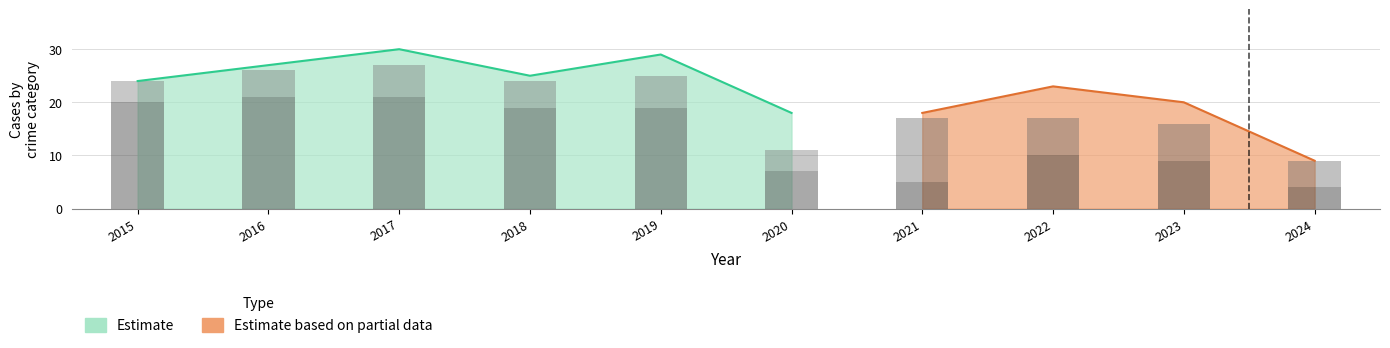

Reading right to left, extract all data points from this chart.

Theft: 4	9	10	5	7	19	19	21	21	20
Robbery: 5	7	7	12	4	6	5	6	5	4
Aggravated Assault: 0	1	2	0	3	3	0	2	1	0
Aggravated Battery: 0	3	3	1	4	1	1	1	0	0
Total: 9	20	23	18	18	29	25	30	27	24